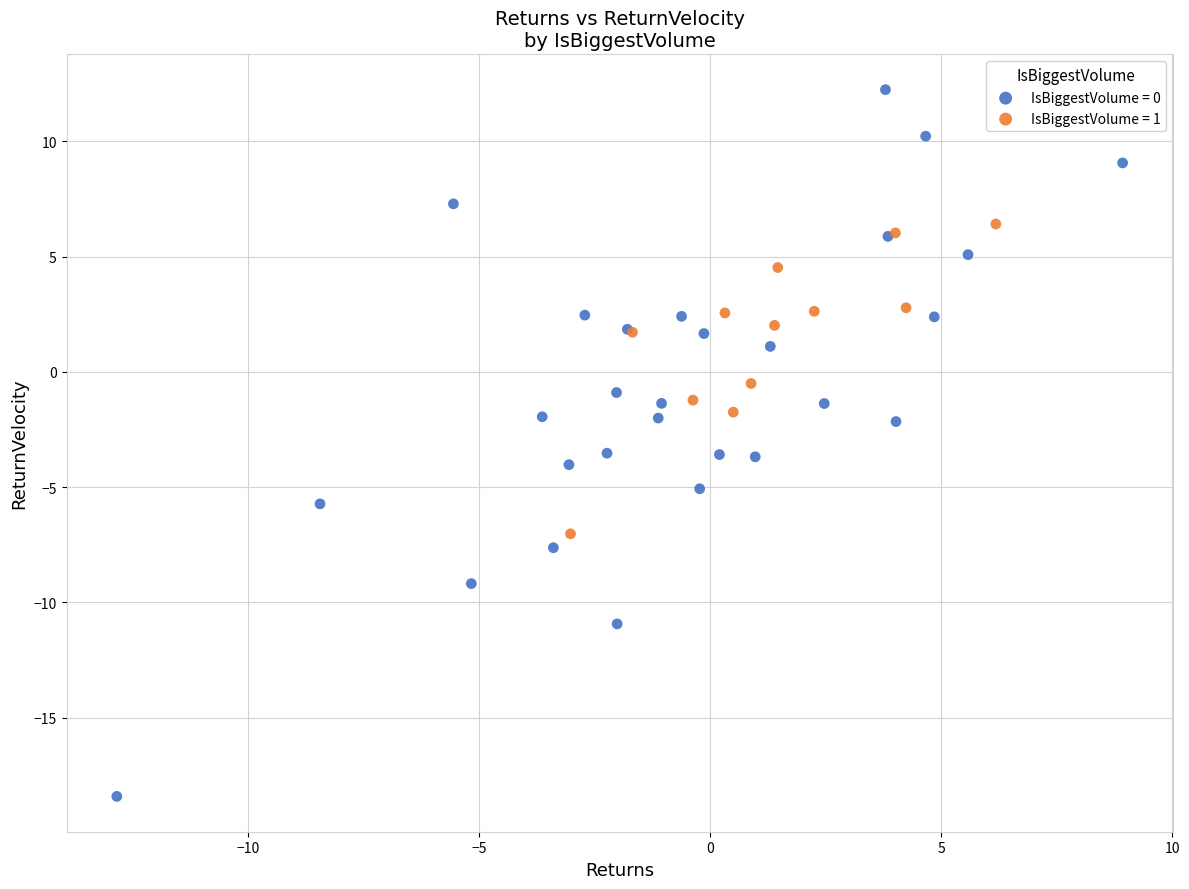

Which series contains the highest Y value?

IsBiggestVolume = 0